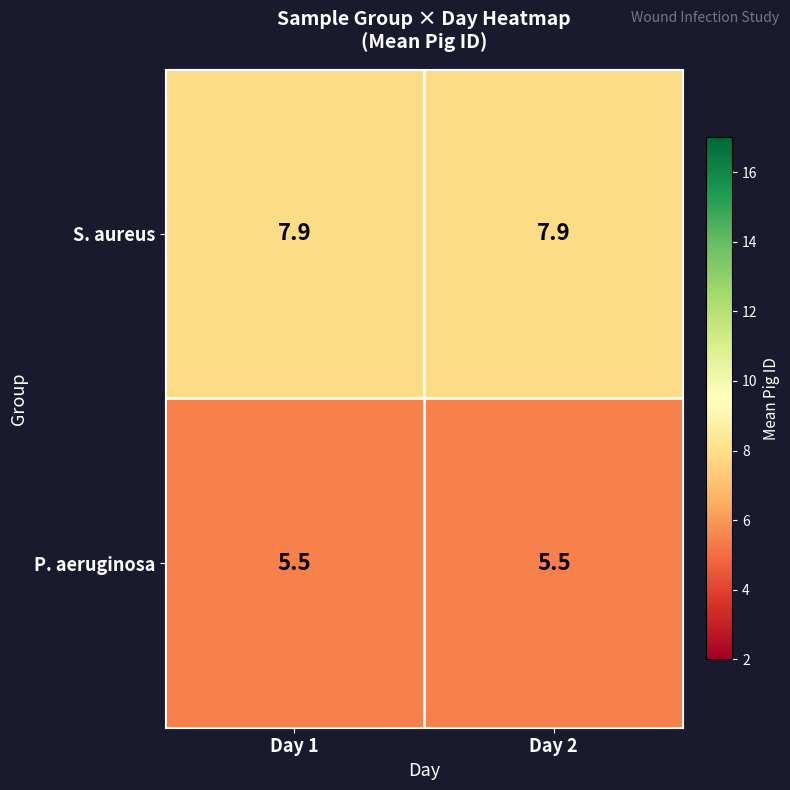

What is the average value of the P. aeruginosa series?

5.5